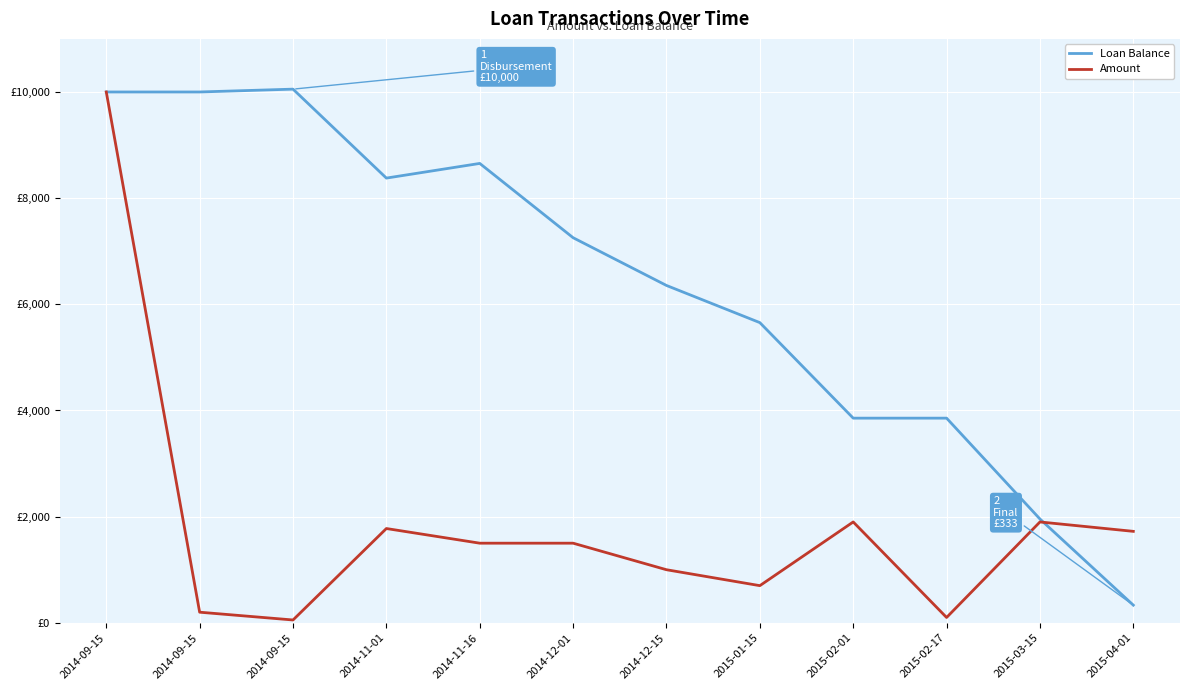

Reading left to right, list all the values displayed in this chart.

Loan Balance: 10000.0	10000.0	10053.3	8377.8	8653.9	7254.4	6354.9	5654.9	3855.5	3855.5	1955.5	333.0
Amount: 10000.0	200.0	53.3	1776.1	1500.0	1500.0	1000.0	700.0	1900.0	100.5	1900.0	1723.0